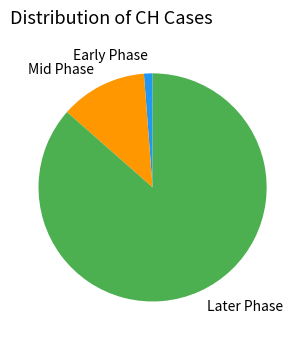

Count the number of slices in the pie.

3